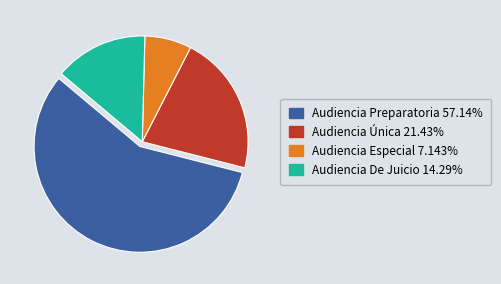

Which slice is the smallest?

Audiencia Especial